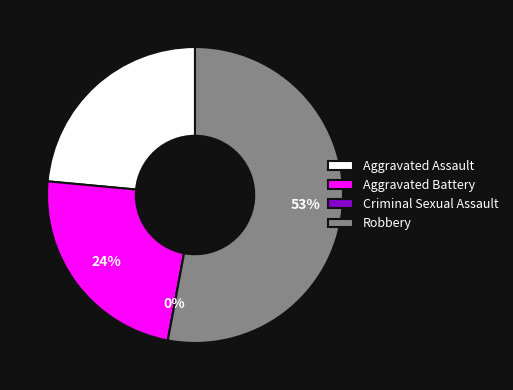

To the nearest percent, what is the difference between the largest and smallest slice percentages?

53%